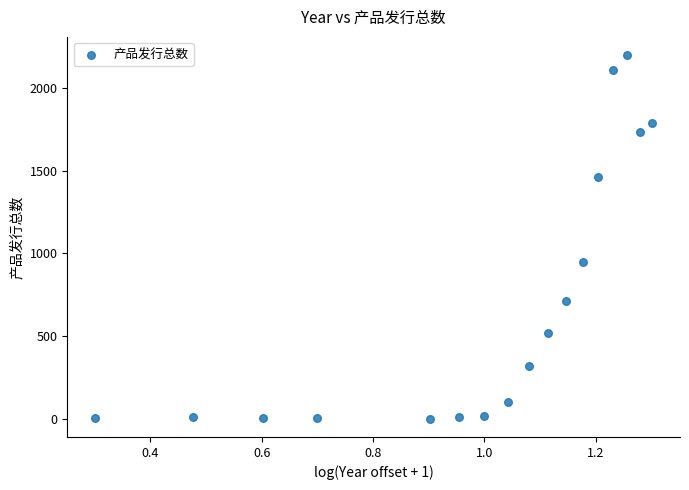

What Y value in the scatter plot is closest to 1100?

946